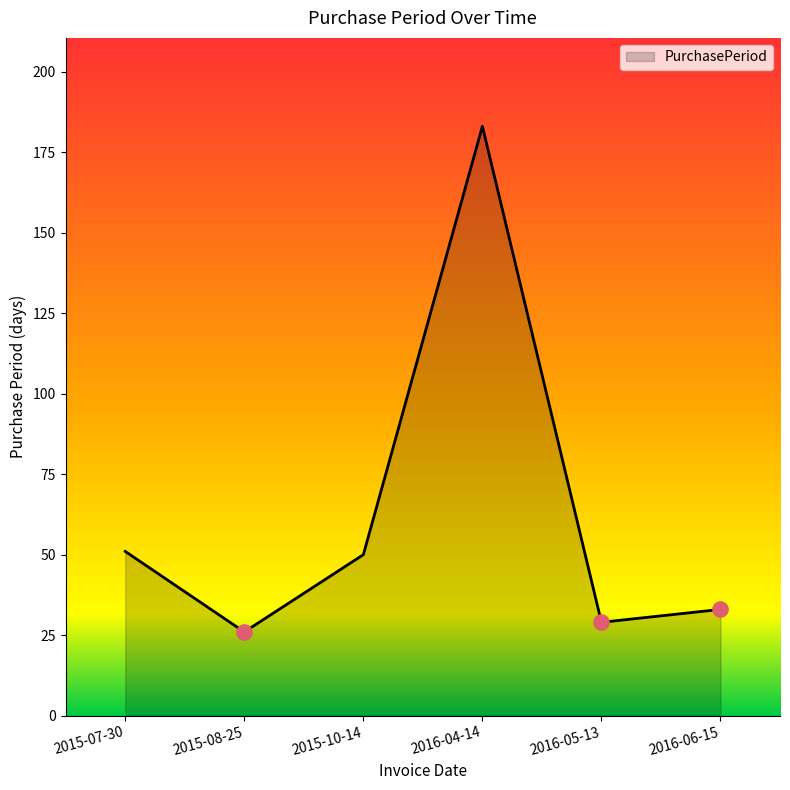

Approximately how many times larger is the value at 2016-04-14 compared to 2016-06-15?

5.5